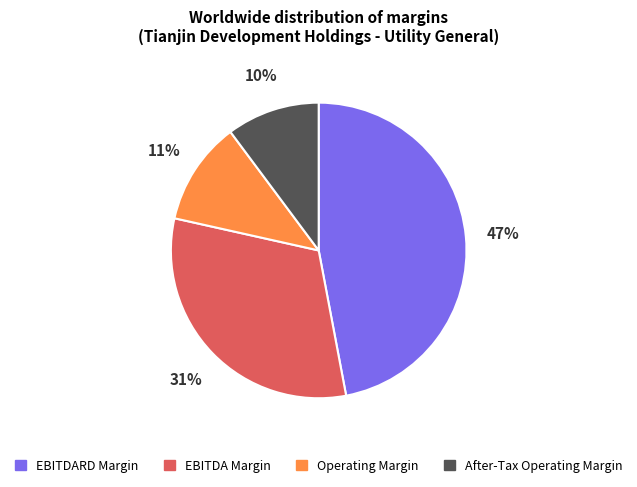

What percentage is the EBITDA Margin slice, to the nearest percent?

31%